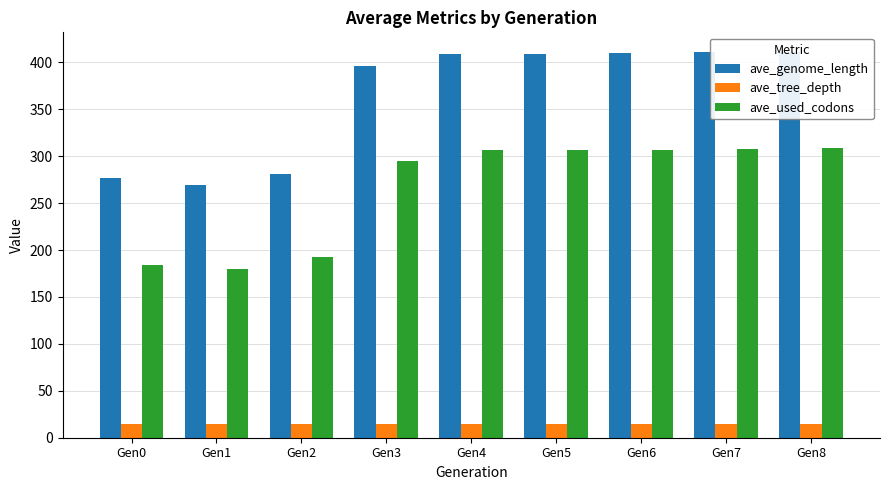

Which series has the largest total across all categories?

ave_genome_length